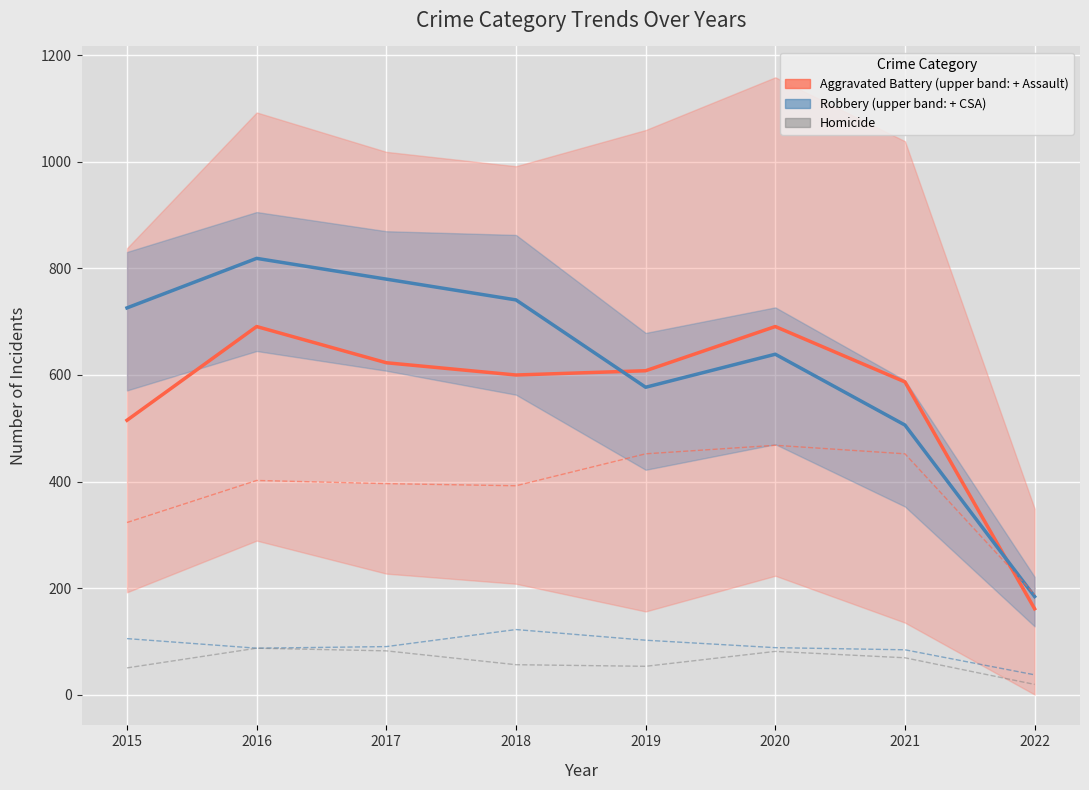

True or false: Aggravated Assault and Criminal Sexual Assault intersect in this chart.

False